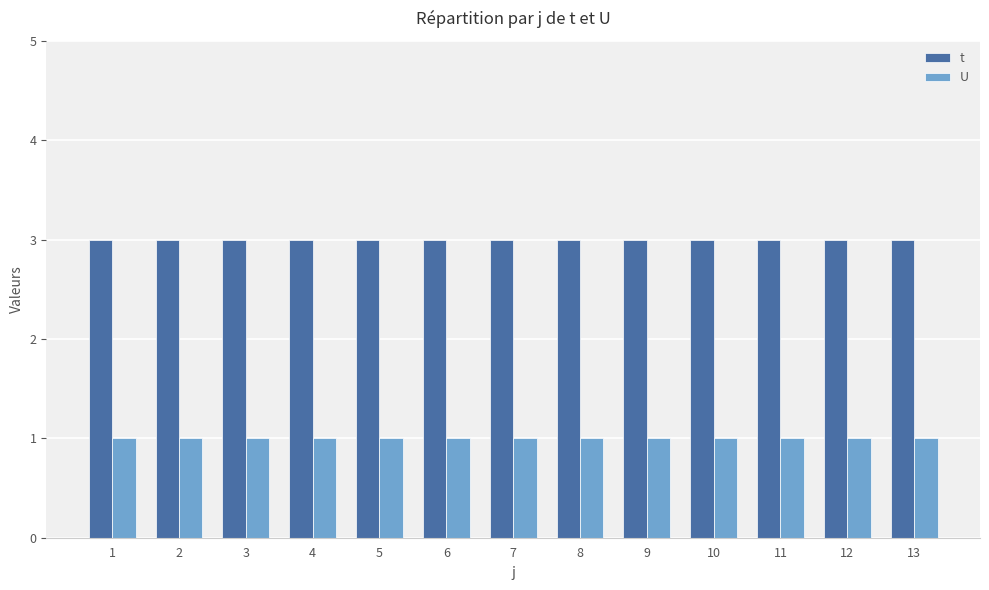

What is the maximum value for t?

3